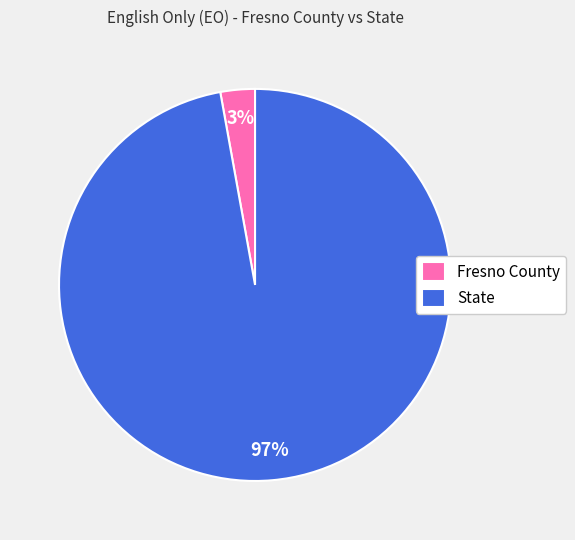

Which category has the biggest portion of the pie?

State